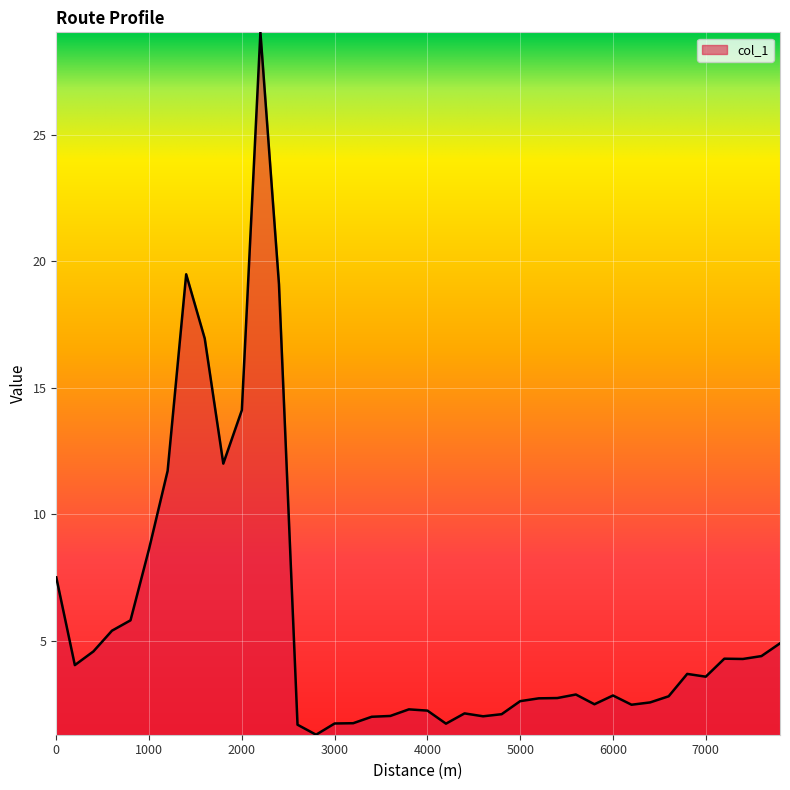

What is the difference between the maximum and minimum values?

27.8